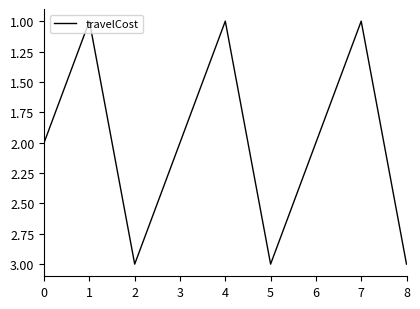

What is the greatest value displayed?

3